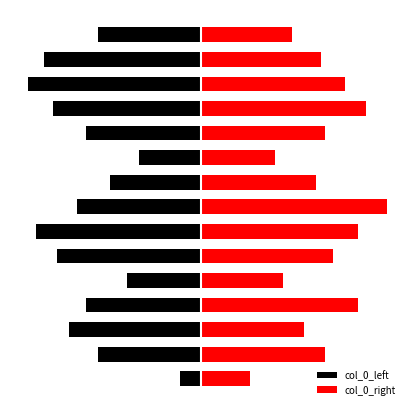

How many bars are there in each group?

2